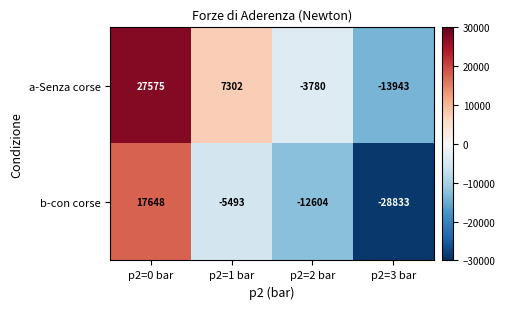

What is the smallest value displayed?

-28833